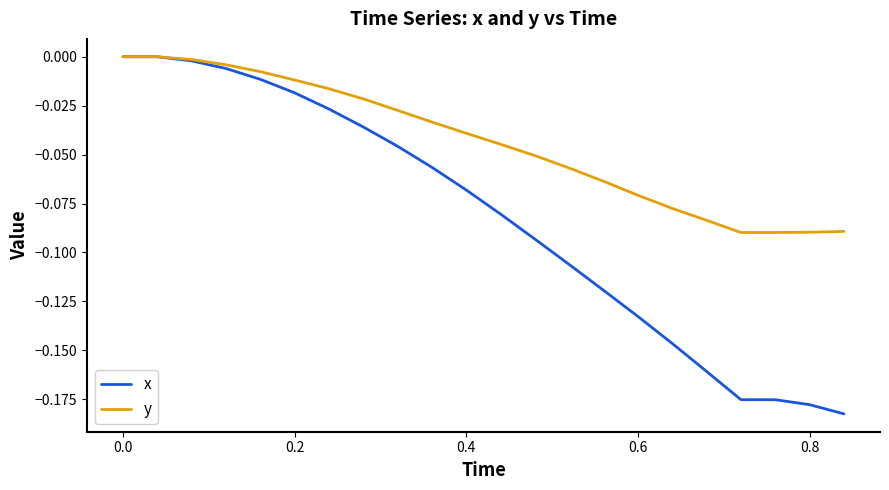

List the series in order of their overall mean, highest first.

y, x